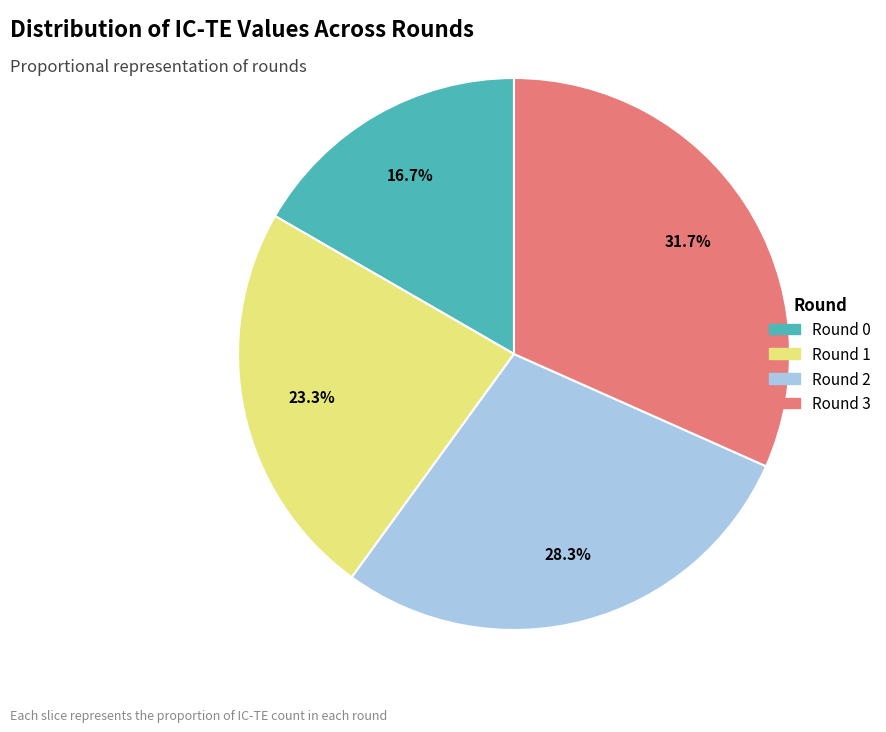

True or false: Round 2 accounts for 16% of the total.

False